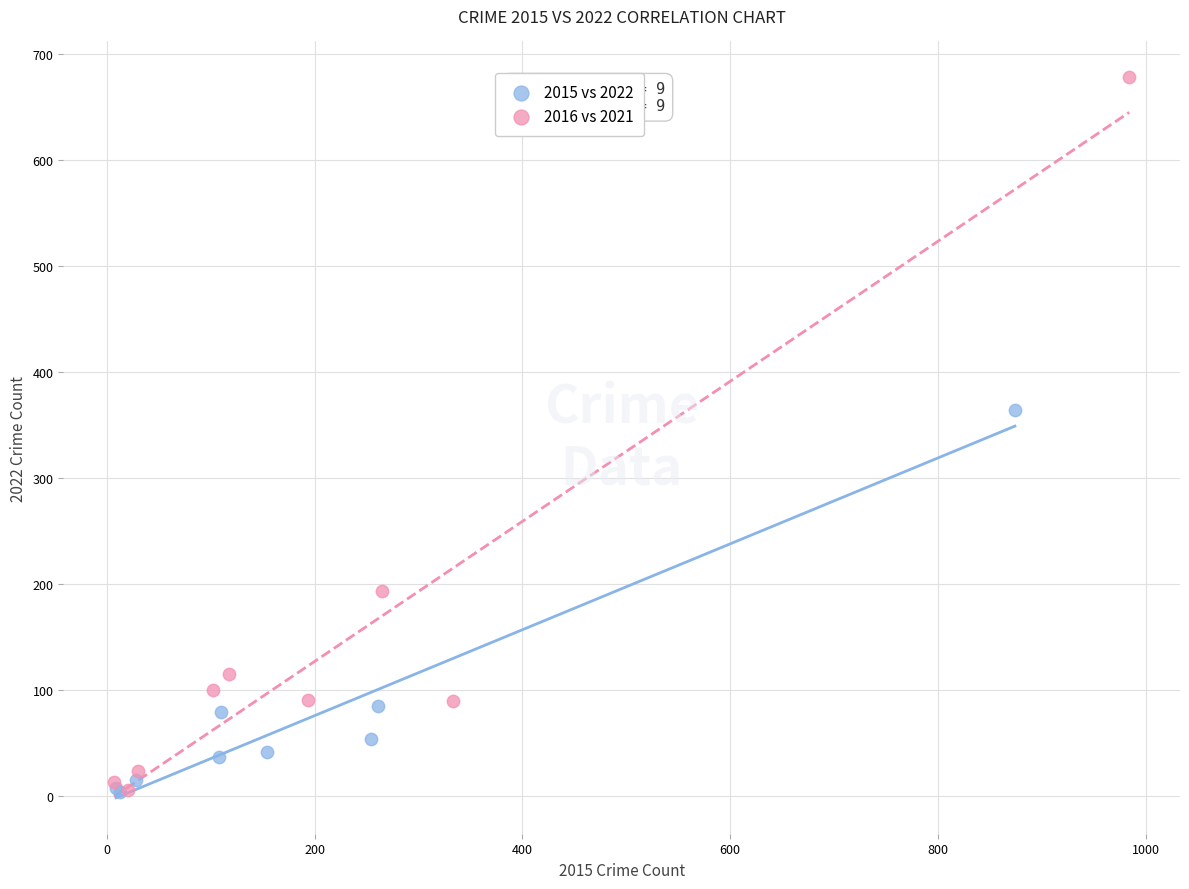

Which series contains the highest Y value?

2016 vs 2021